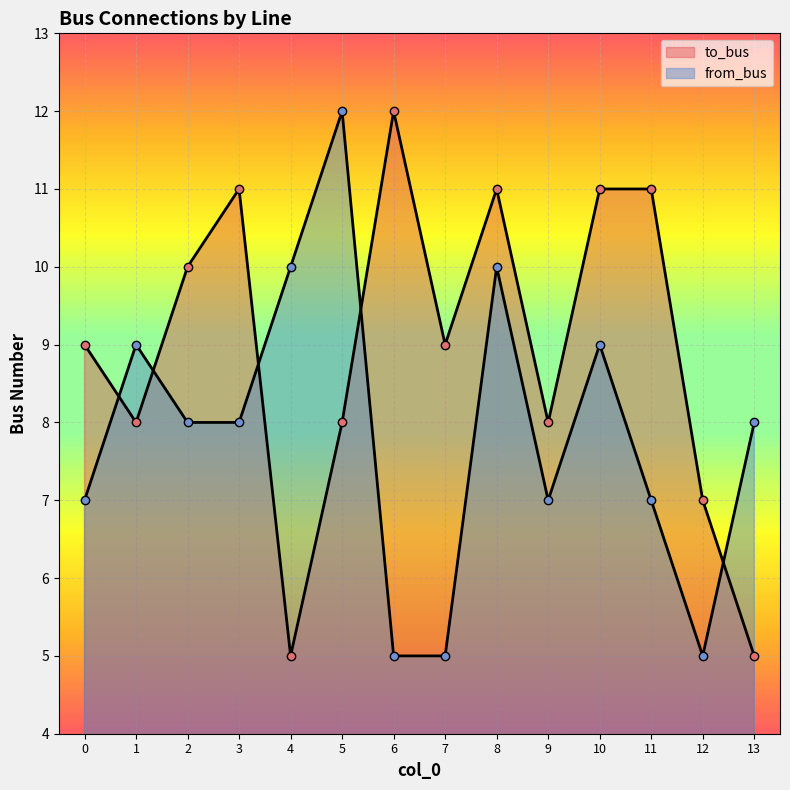

The value of from_bus at 0 is 3. True or false?

False